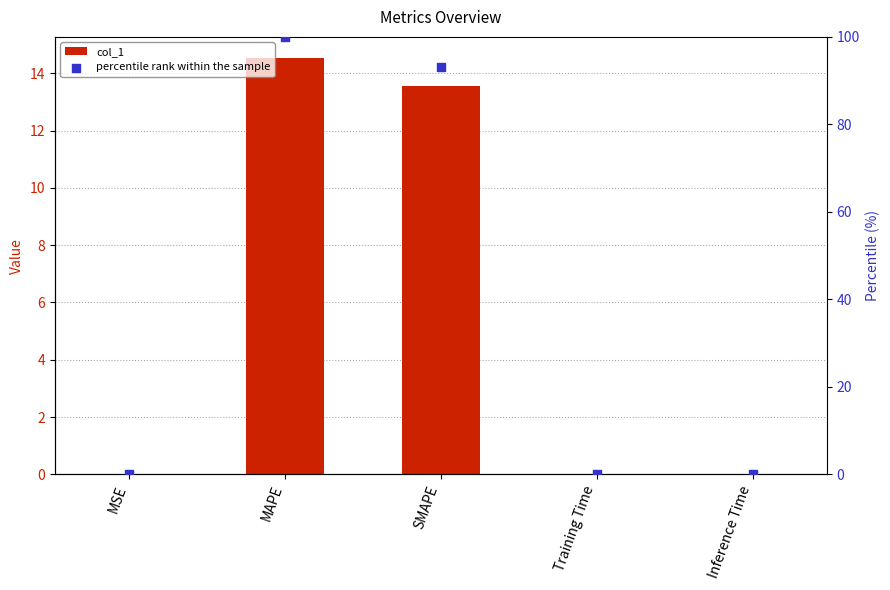

What are all the series names shown in the legend?

col_1, percentile rank within the sample